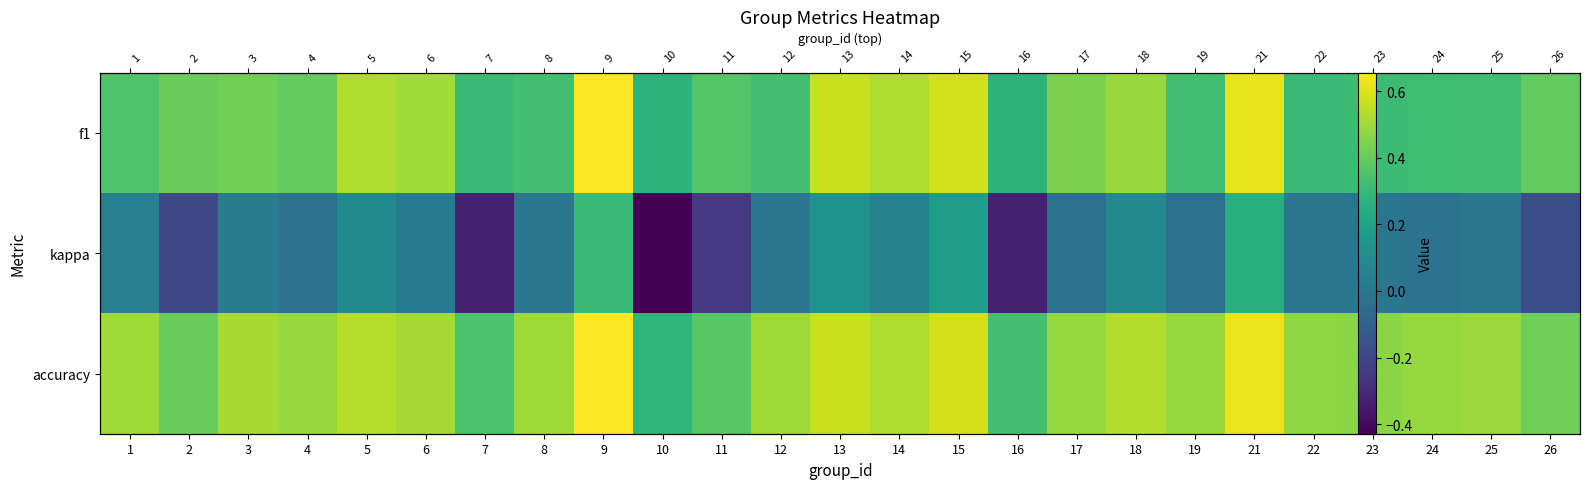

At which label does accuracy reach its minimum?

10